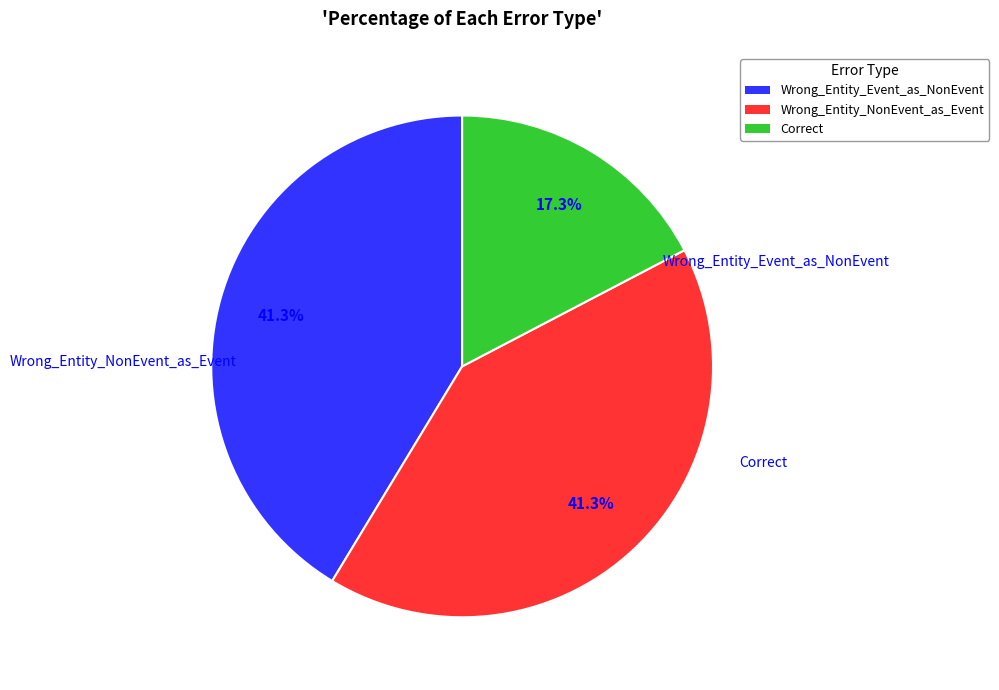

The Wrong_Entity_NonEvent_as_Event slice represents 51% of the pie. True or false?

False